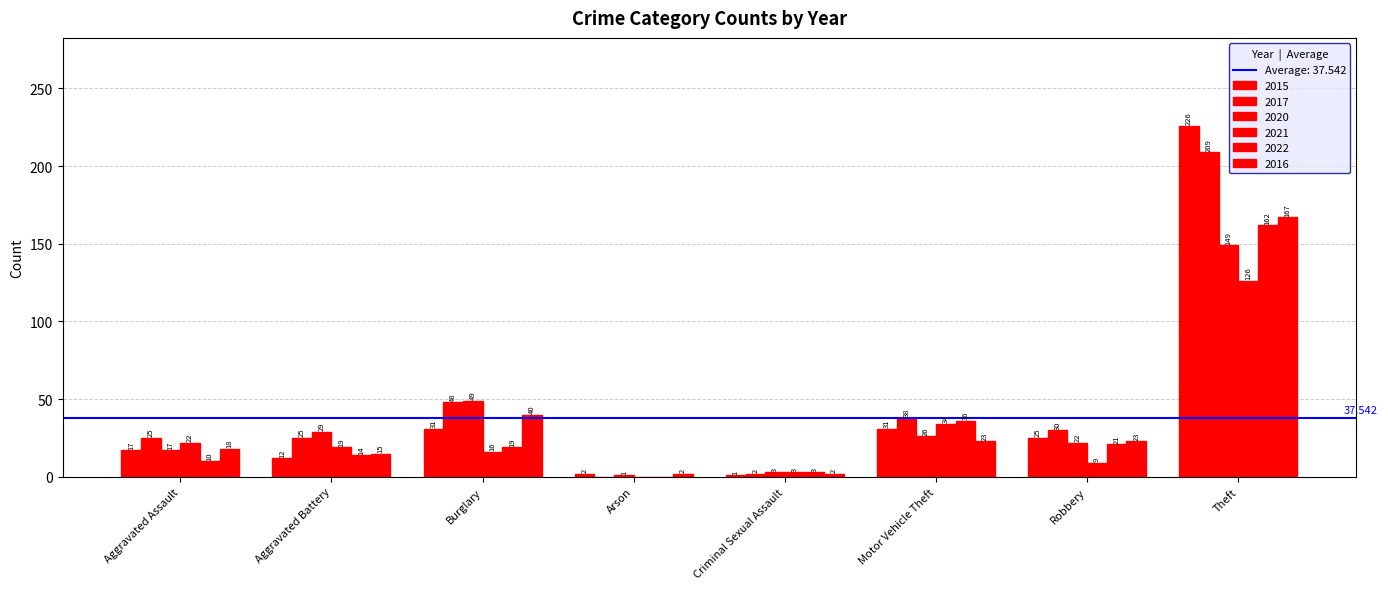

Does the chart contain stacked bars?

No